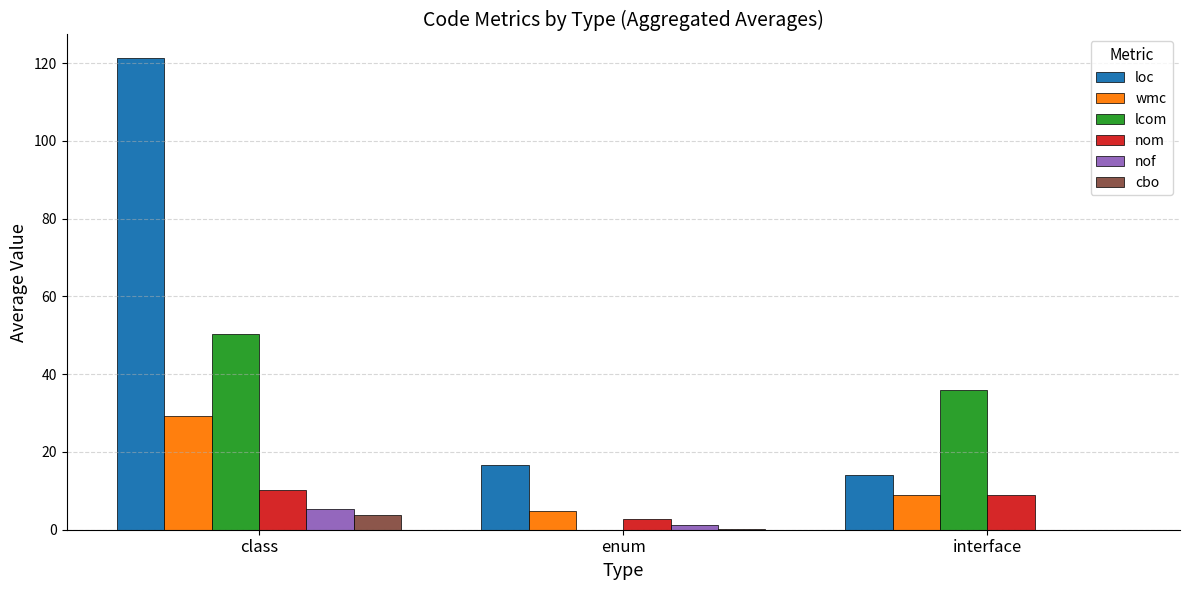

What value does the cbo series have at class?

3.8